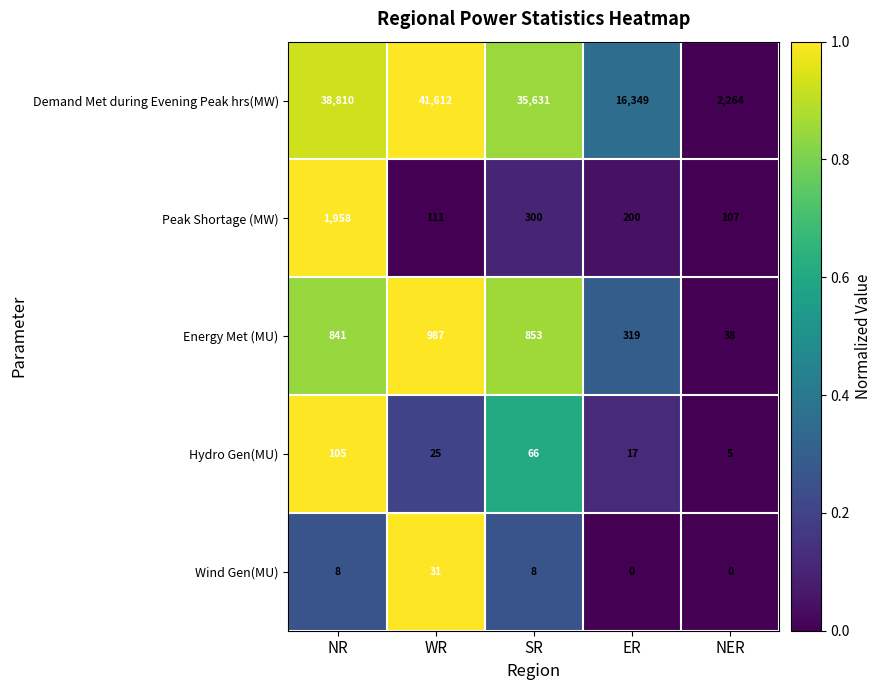

Is it true that Wind Gen(MU) equals 13 at NER?

False